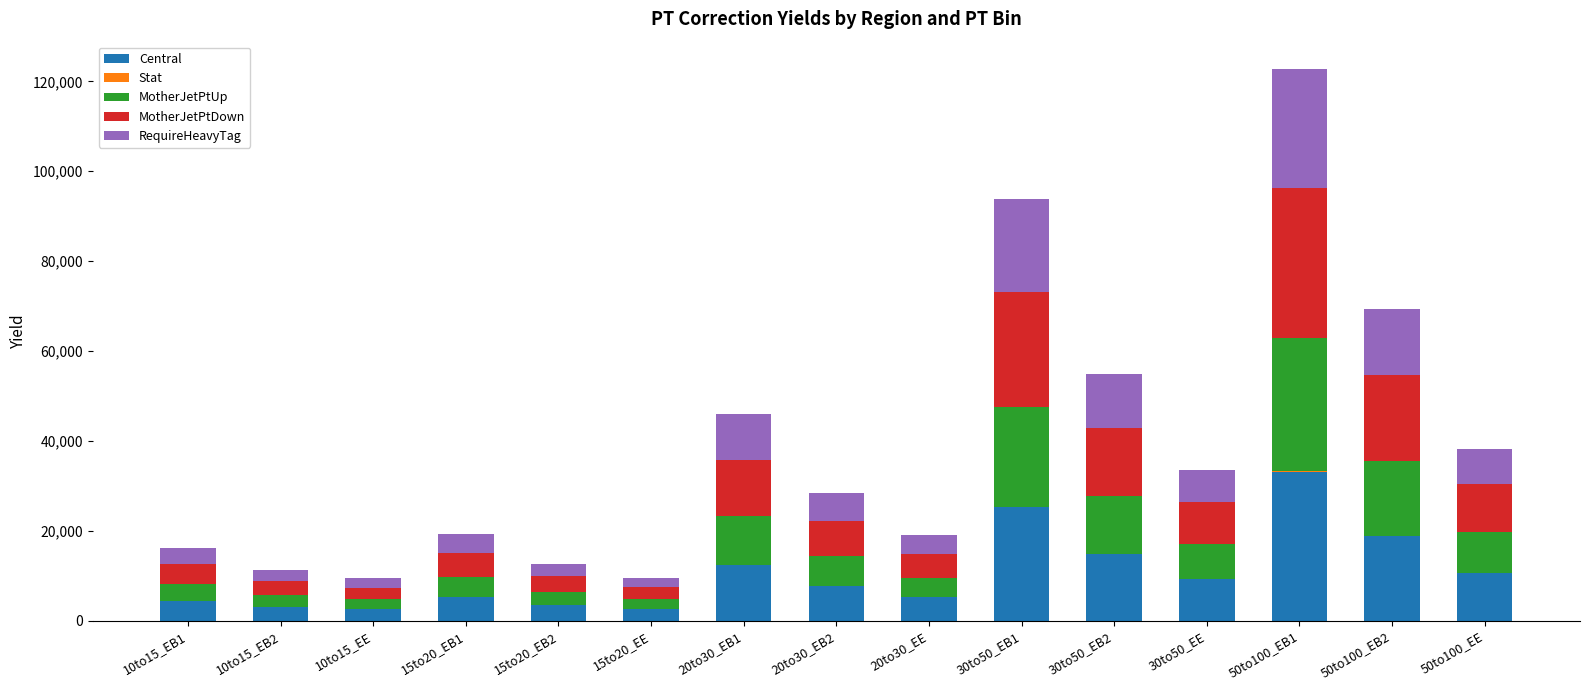

Which category has the highest value in the Central series?

50to100_EB1